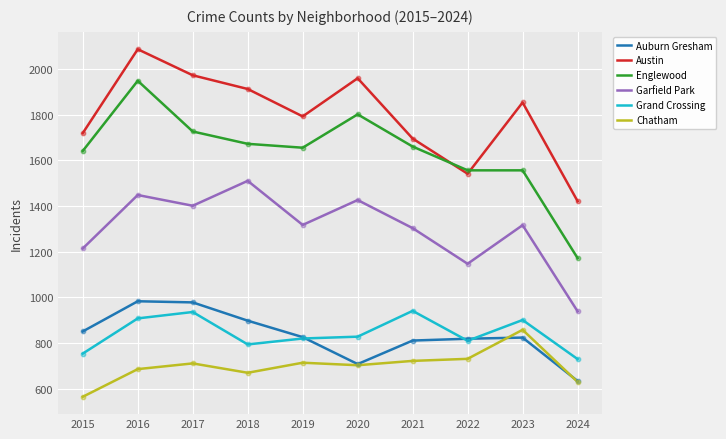

Which series has the largest total across all categories?

Austin